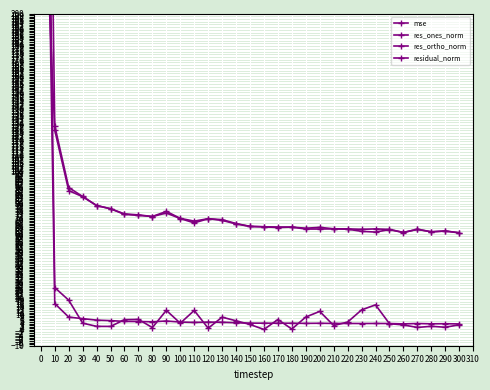

What is the difference between the res_ones_norm values at 260 and 270?

1.6